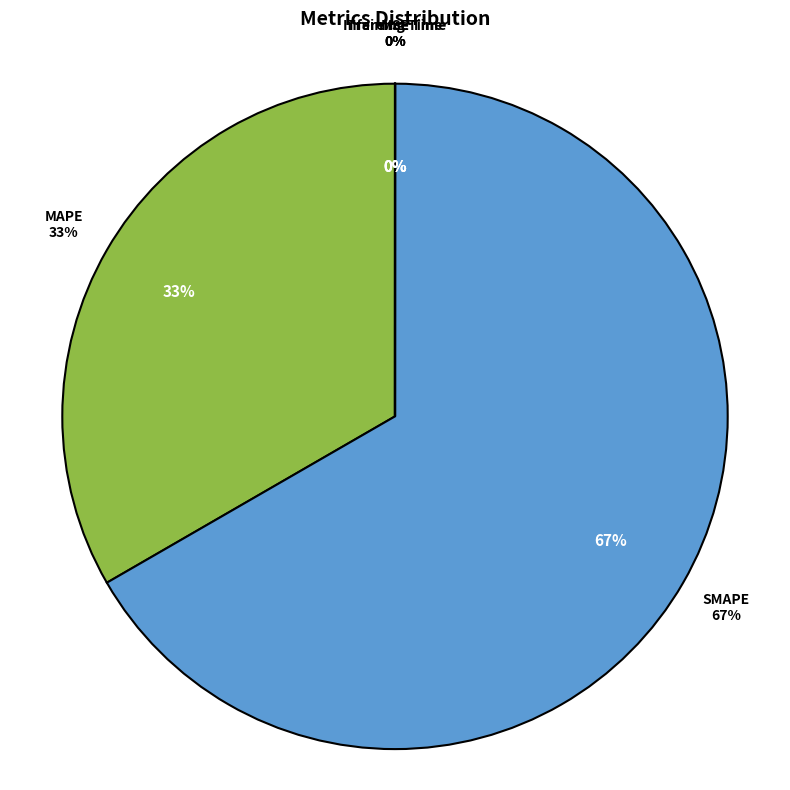

Which category has the biggest portion of the pie?

SMAPE